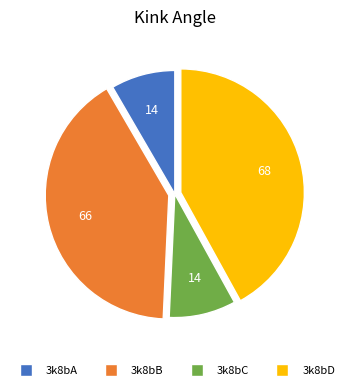

Approximately how many times larger is the value at 3k8bB compared to 3k8bC?

4.7